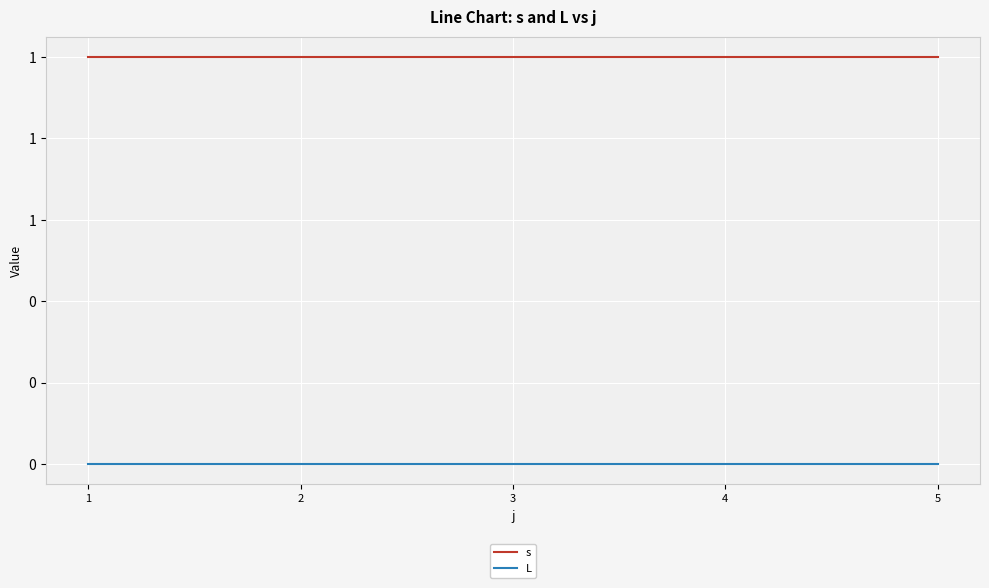

Which category has the highest value across all series?

1